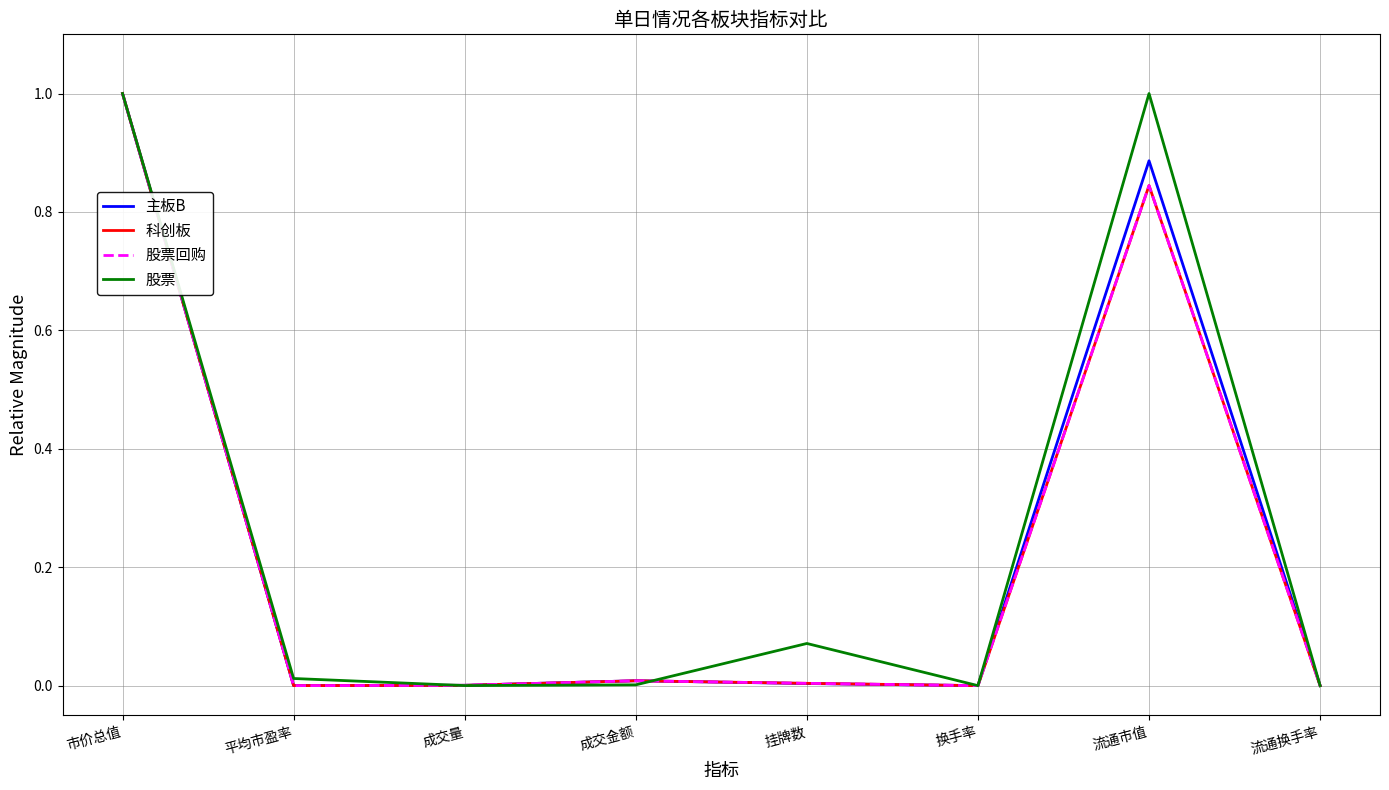

Does the chart display data point markers on the line(s)?

No